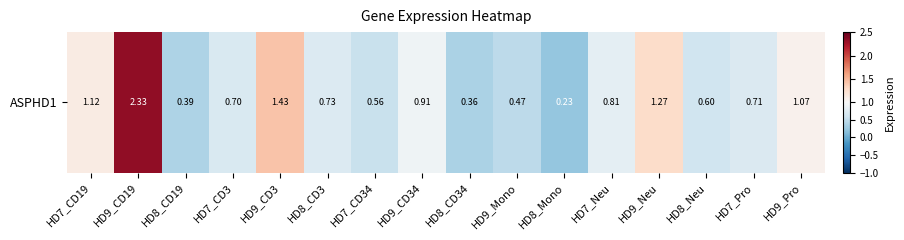

Reading left to right, transcribe all the data shown in this chart.

HD7_CD19=1.1	HD9_CD19=2.3	HD8_CD19=0.4	HD7_CD3=0.7	HD9_CD3=1.4	HD8_CD3=0.7	HD7_CD34=0.6	HD9_CD34=0.9	HD8_CD34=0.4	HD9_Mono=0.5	HD8_Mono=0.2	HD7_Neu=0.8	HD9_Neu=1.3	HD8_Neu=0.6	HD7_Pro=0.7	HD9_Pro=1.1